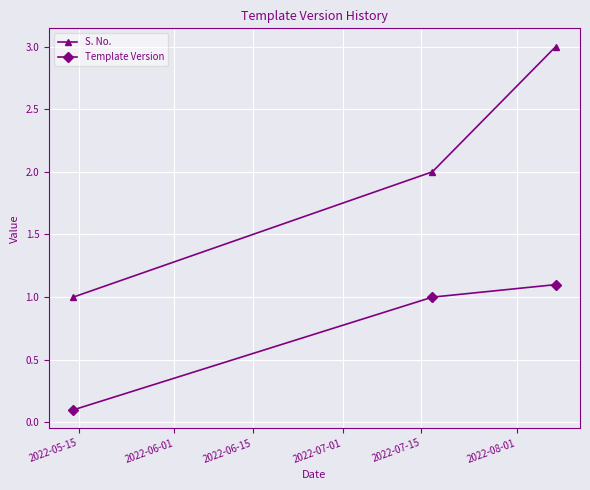

Which series has the largest total across all categories?

S. No.